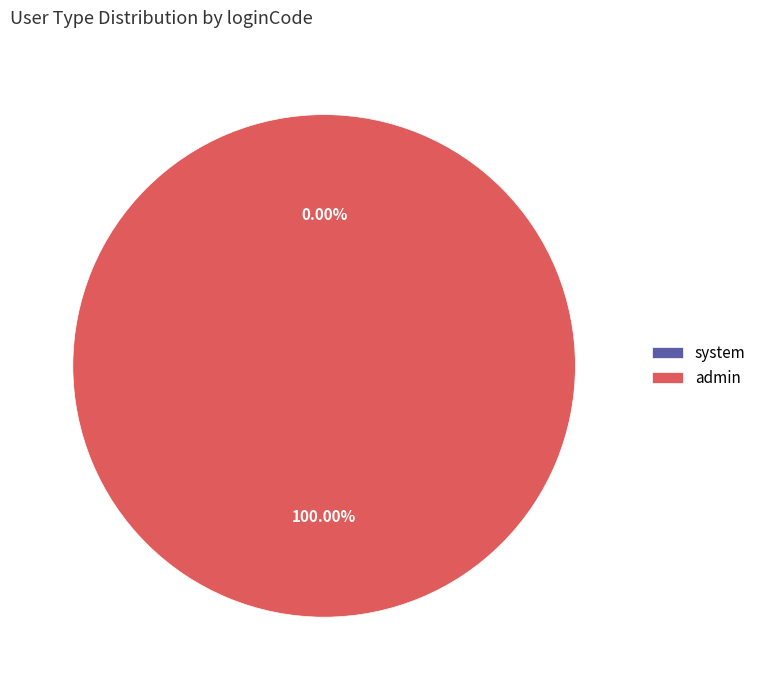

True or false: admin accounts for 88% of the total.

False